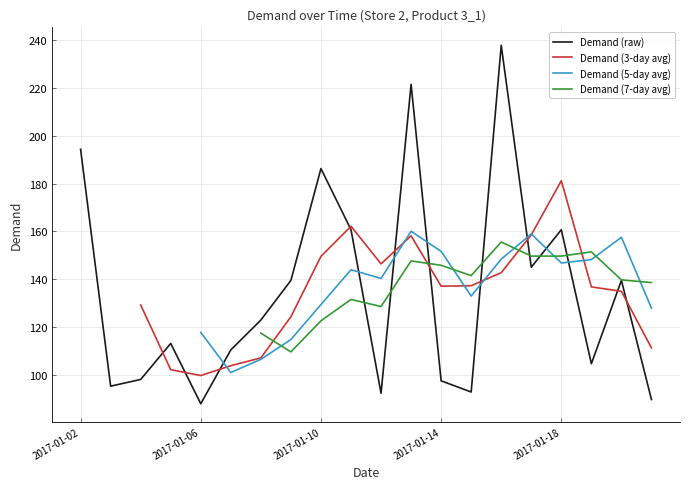

Between 2017-01-04 and 2017-01-16, which is larger?

2017-01-16